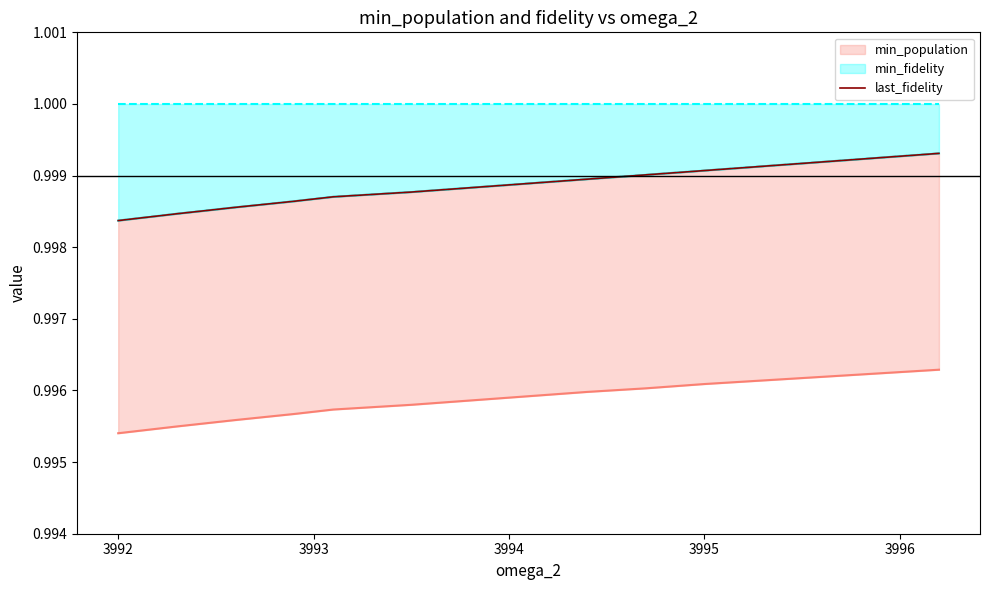

True or false: the data has more than 2 interior local peaks.

False